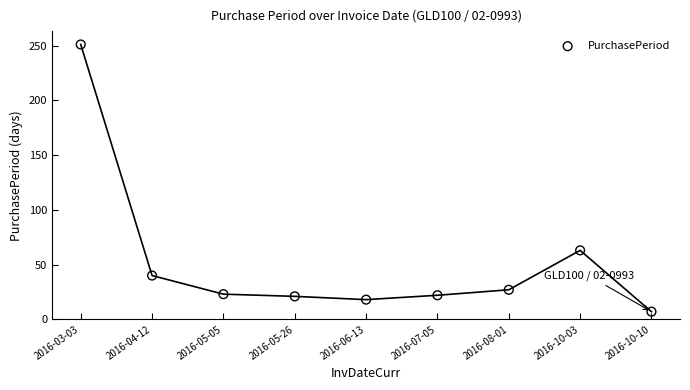

What Y value in the scatter plot is closest to 129?

63